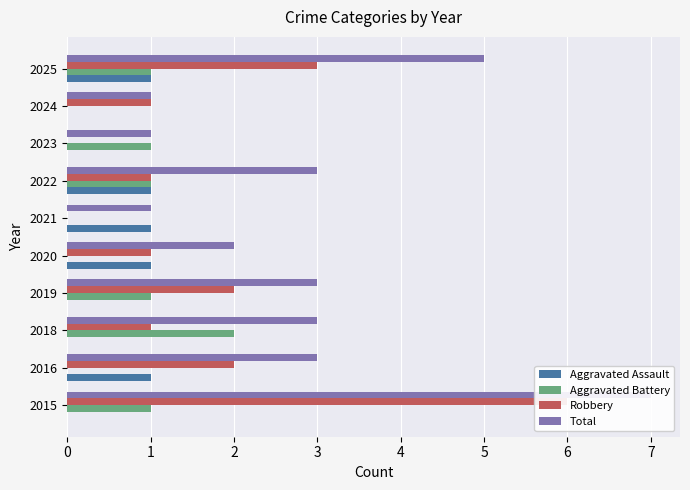

Reading left to right, list all the values displayed in this chart.

Aggravated Assault: 0=0	1=1	2=0	3=0	4=1	5=1	6=1	7=0	8=0	9=1
Aggravated Battery: 0=1	1=0	2=2	3=1	4=0	5=0	6=1	7=1	8=0	9=1
Robbery: 0=6	1=2	2=1	3=2	4=1	5=0	6=1	7=0	8=1	9=3
Total: 0=7	1=3	2=3	3=3	4=2	5=1	6=3	7=1	8=1	9=5